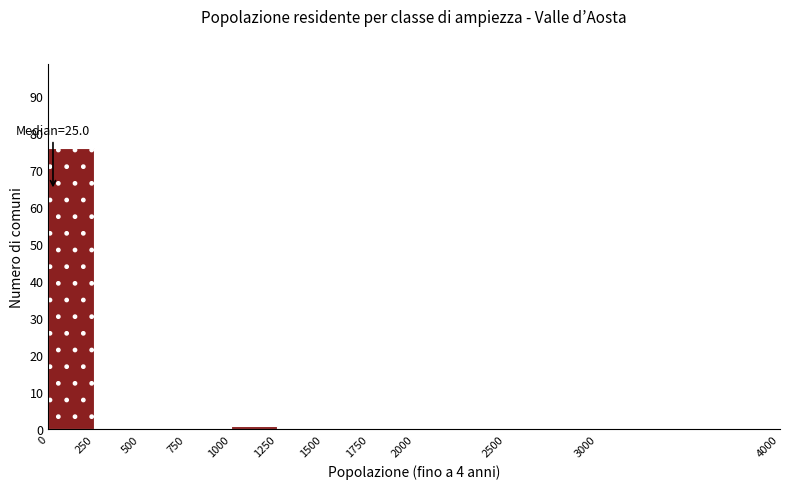

Which range on the x-axis has the tallest bar?

0 to 250